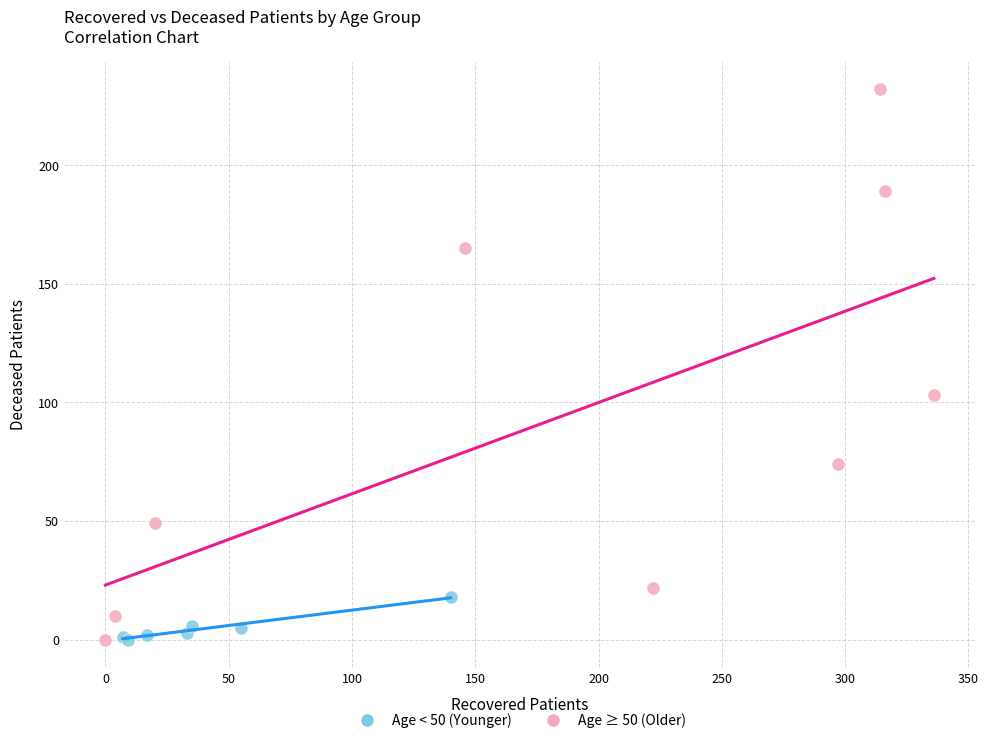

Which series has the largest Y range (max minus min)?

Age ≥ 50 (Older)